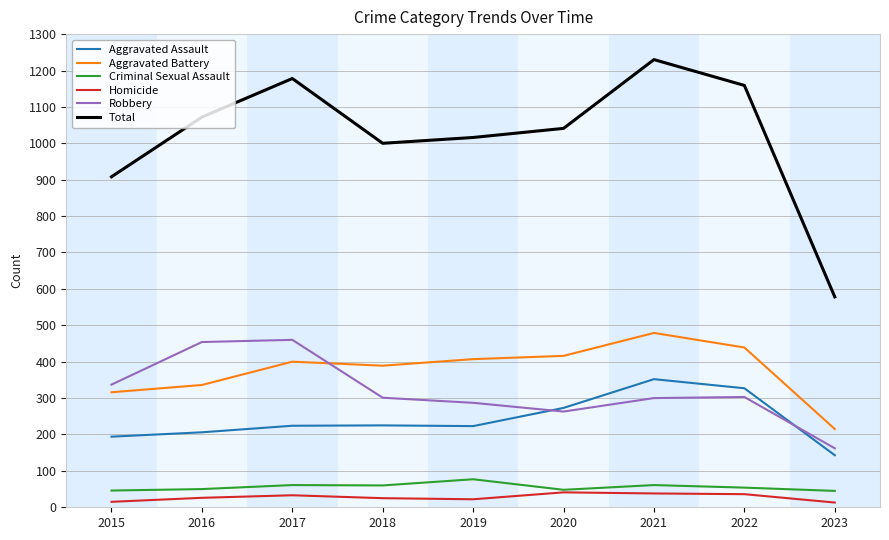

Which series has the largest total across all categories?

Total